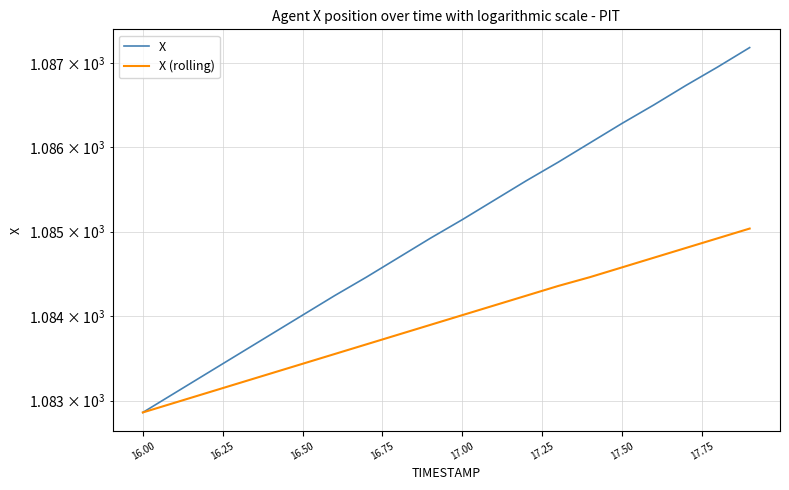

What are all the series names shown in the legend?

X, X (rolling)